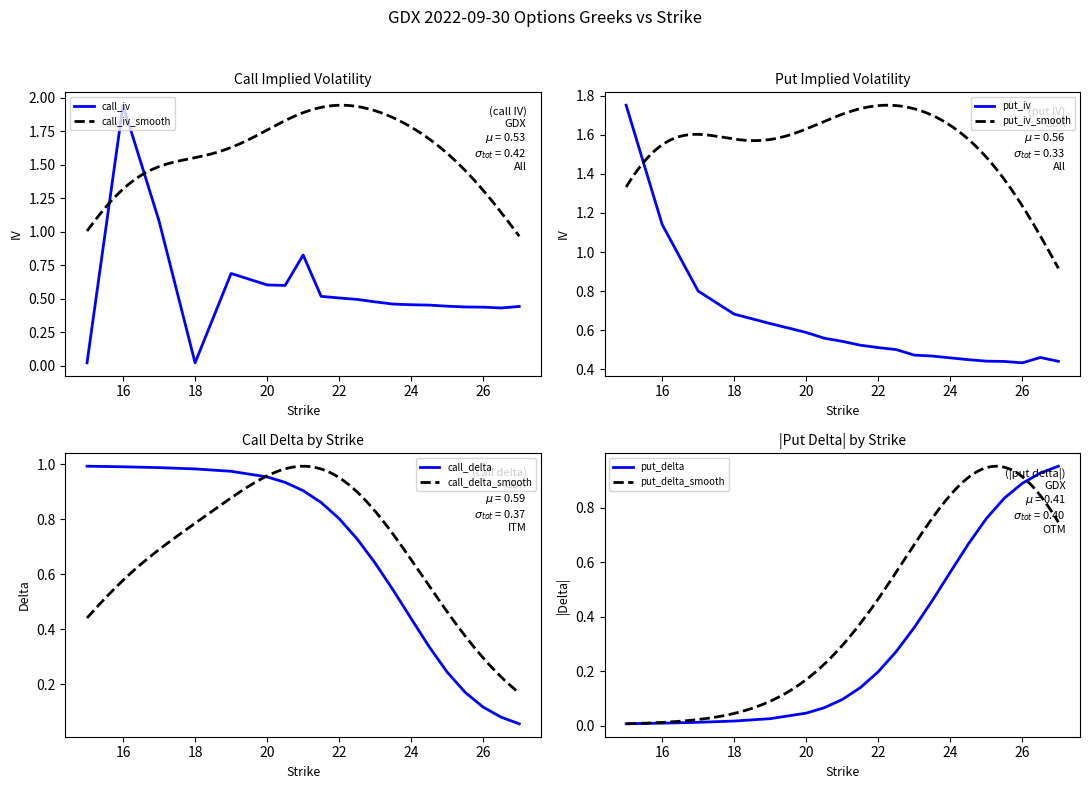

Which category has the highest value across all series?

16